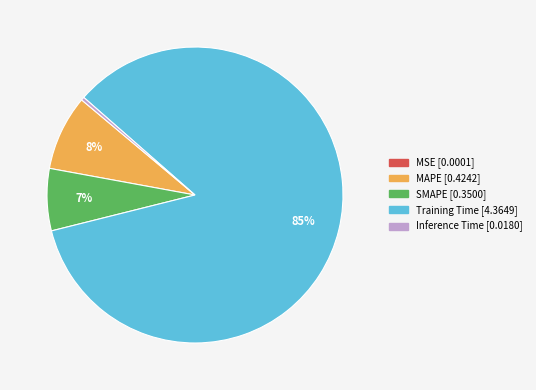

To the nearest percent, what is the difference between the largest and smallest slice percentages?

85%